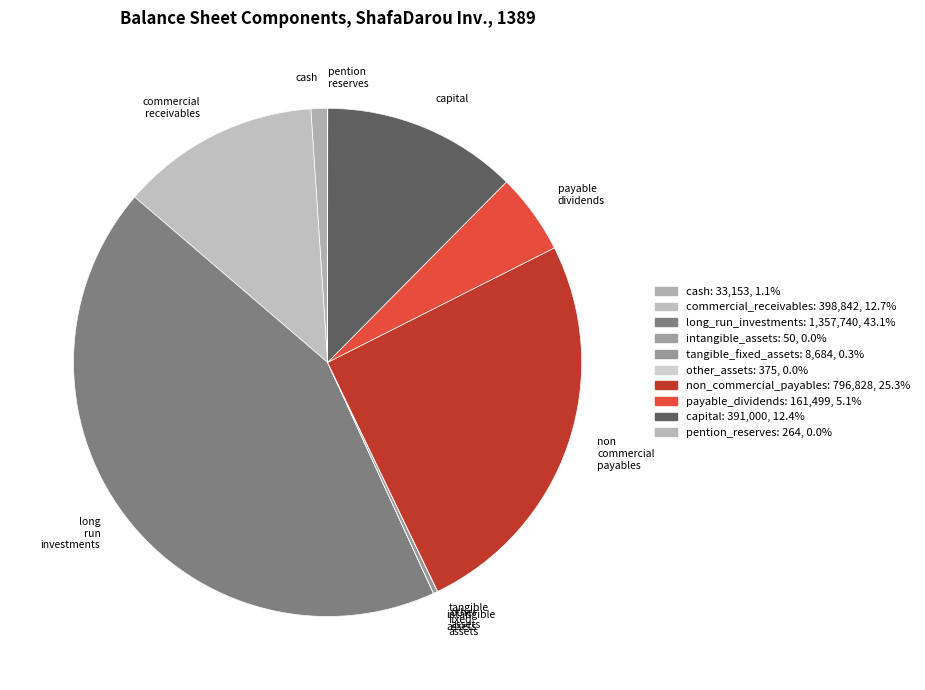

Combined, do tangible_fixed_assets and cash account for over 50%?

No